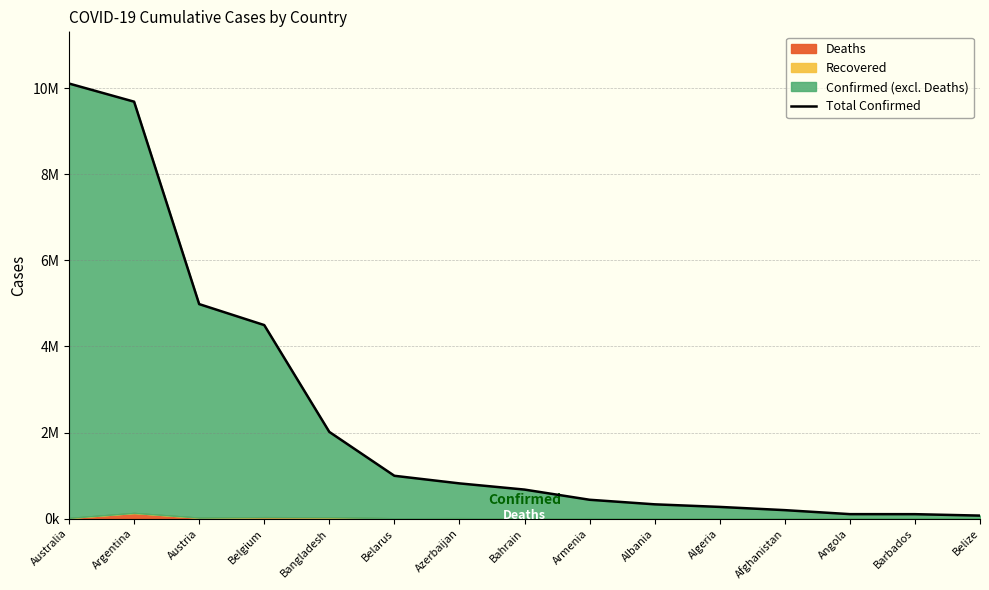

What is the sum of all values?

35288852